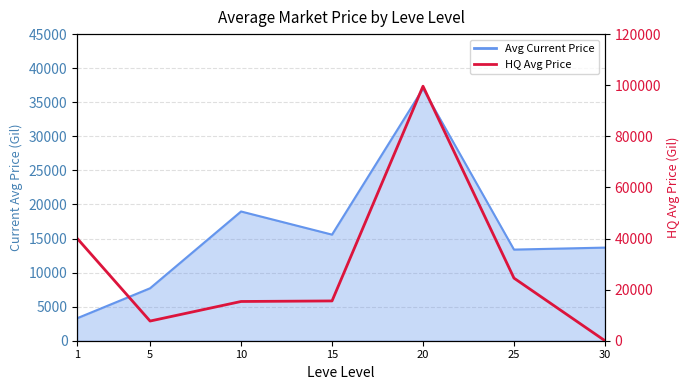

How many interior local valleys (lower than both neighbors) does the data have?

1